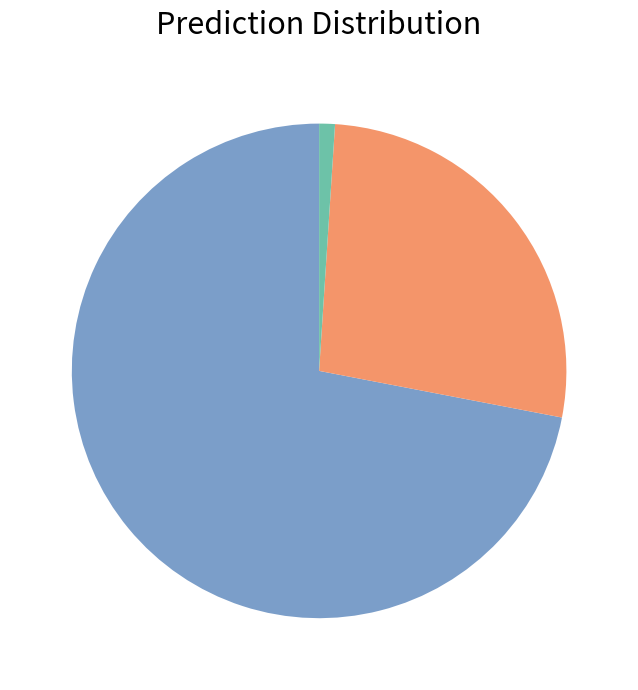

Is there a majority slice in this chart?

Yes